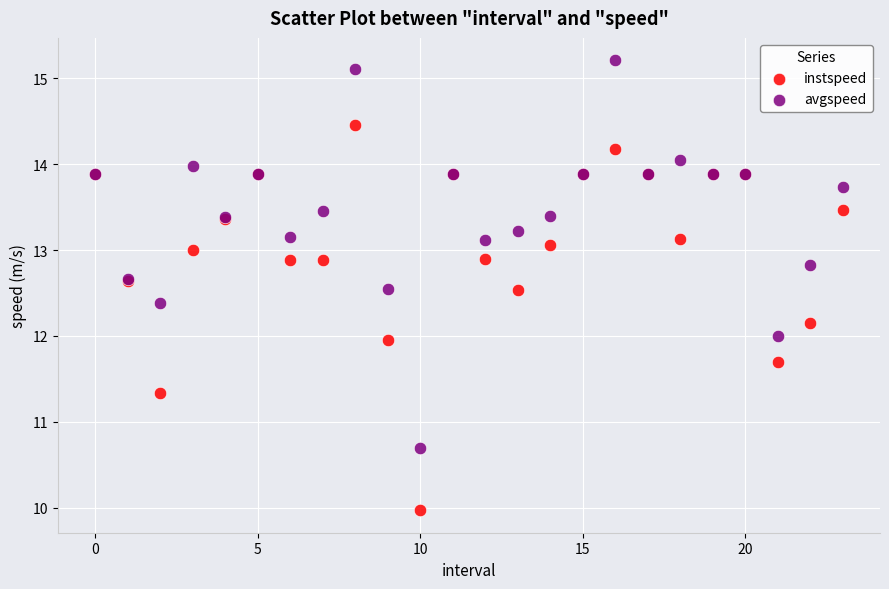

What are all the series names shown in the legend?

instspeed, avgspeed